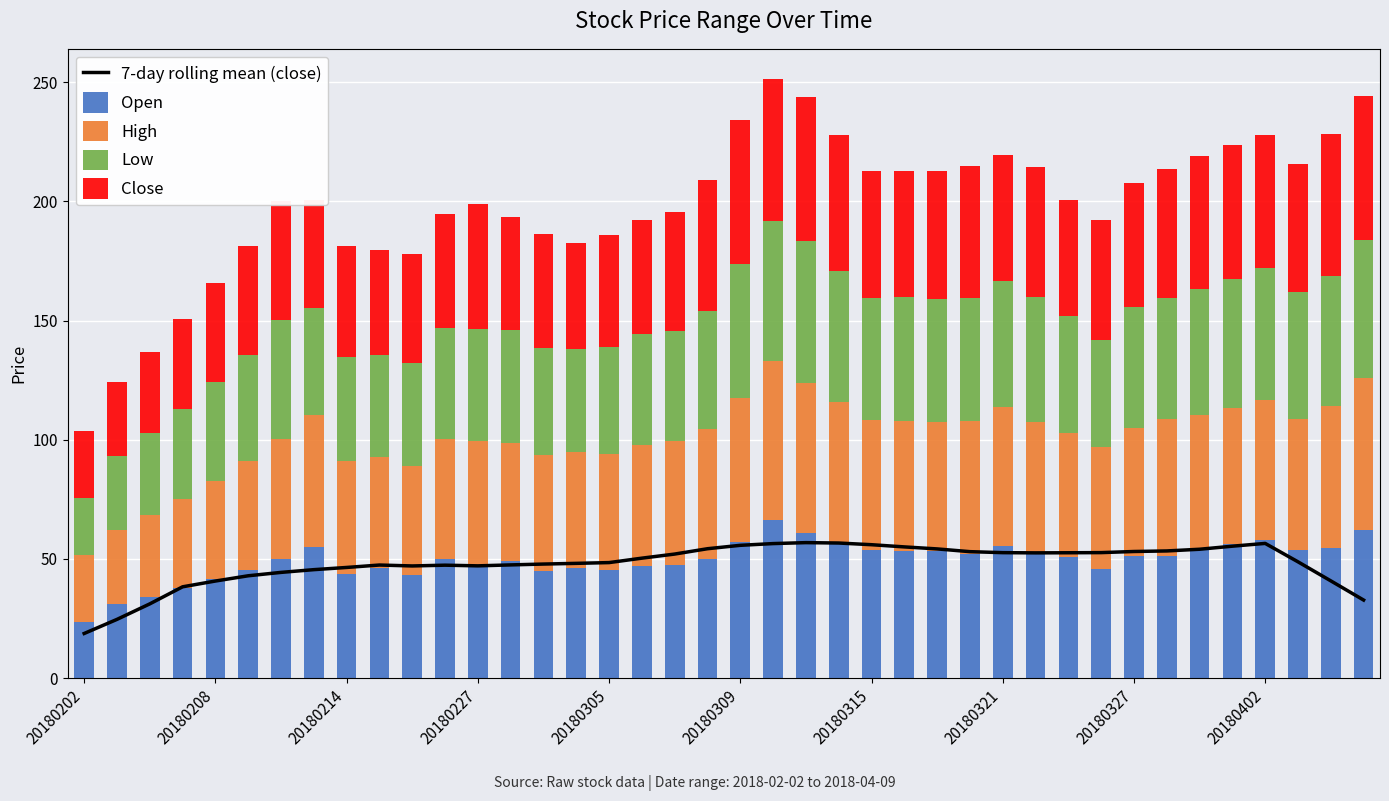

Is it true that Open equals 61.1 at 22?

True